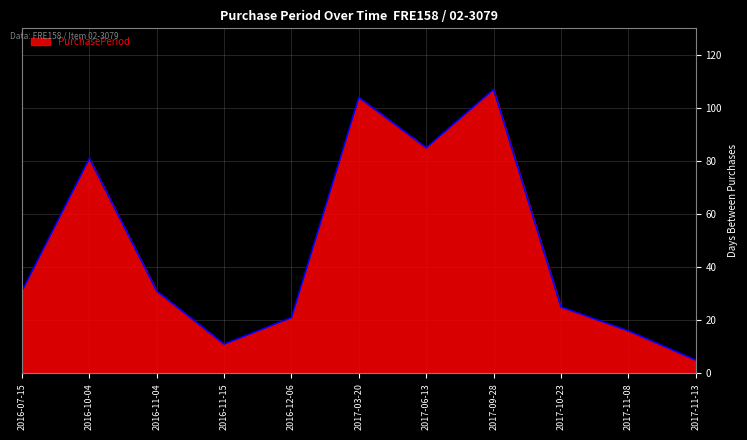

Does the chart display data point markers on the line(s)?

No